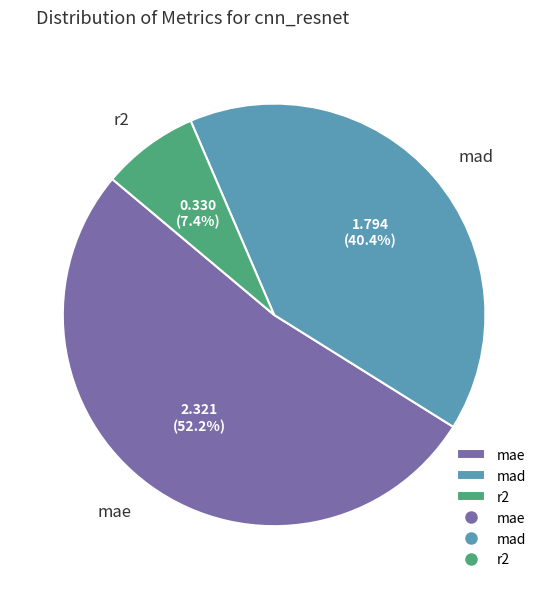

Between mae and r2, which is larger?

mae